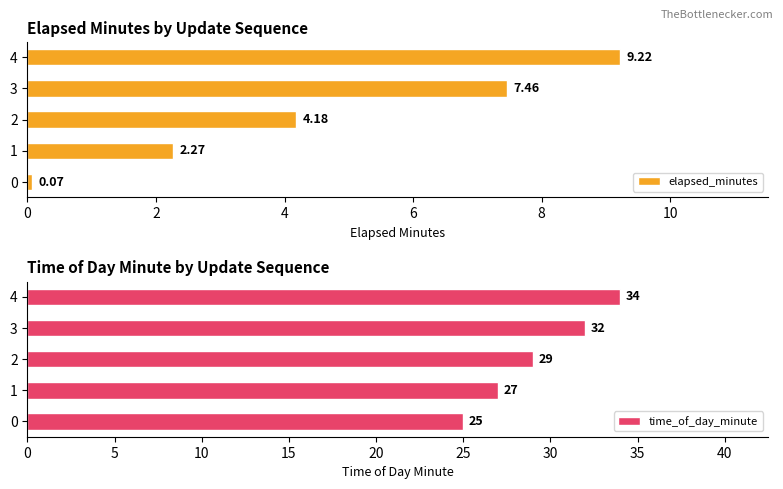

How many values in the time_of_day_minute series exceed 29?

2